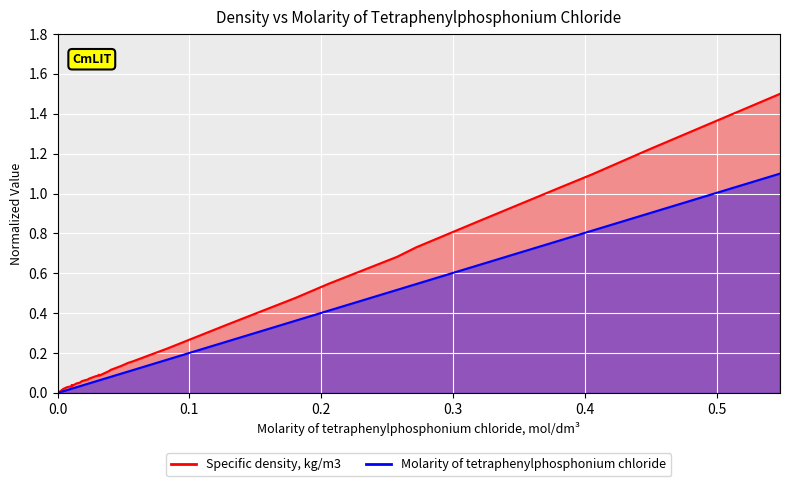

Between 0.008925 and 0.010125, which is larger?

0.010125